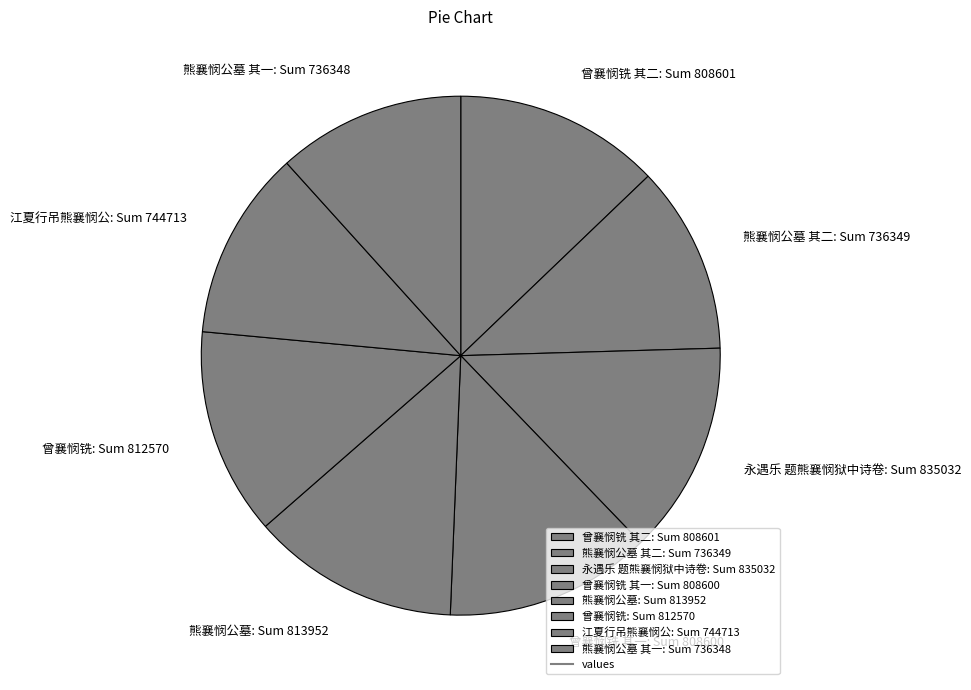

What is the ratio of the value at 曾襄悯铣: Sum 812570 to the value at 永遇乐 题熊襄悯狱中诗卷: Sum 835032?

1.0